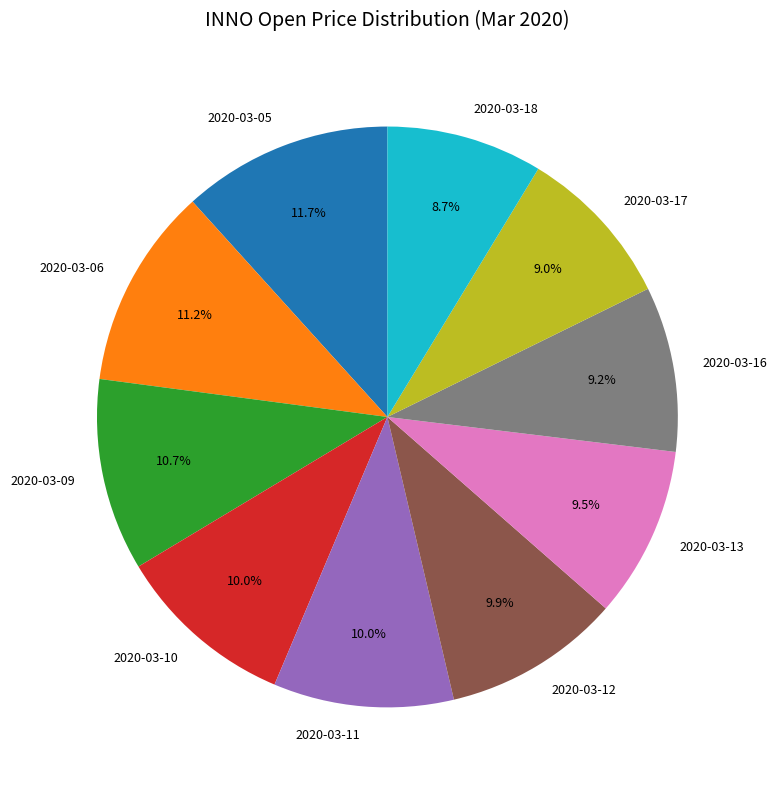

Is there any slice that represents more than half of the pie?

No